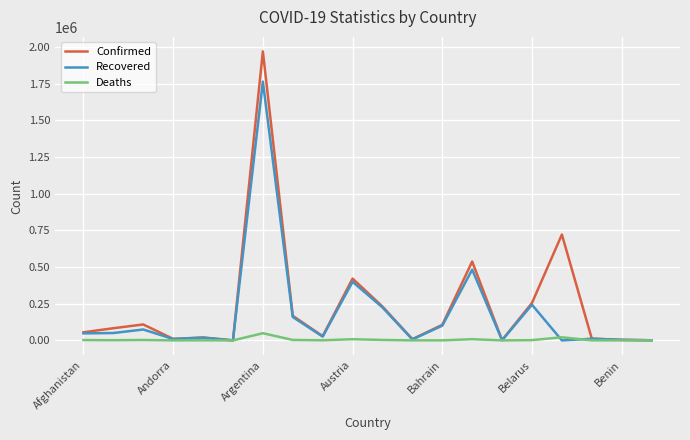

What is the greatest value displayed?

1970009